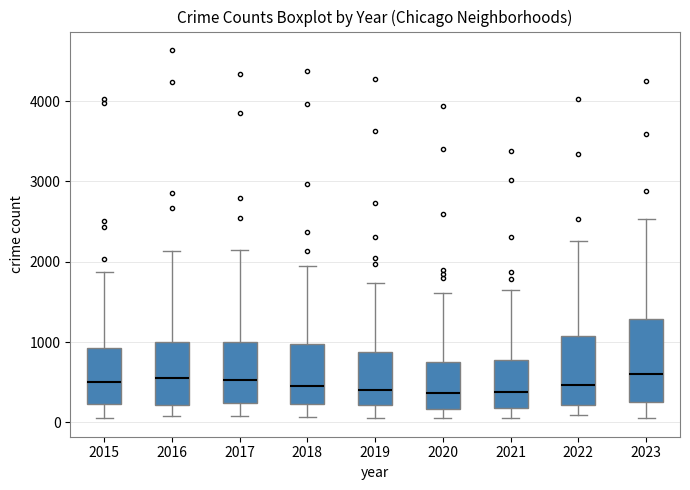

Reading left to right, read every box against the y-axis: the position of its median line, the range the box covers, and the ends of its whiskers. The values are not printed on the chart, so give them approximately, as read against the axis.

2015: median 500, box 200 to 900, whiskers 100 to 1900
2016: median 600, box 200 to 1000, whiskers 100 to 2100
2017: median 500, box 200 to 1000, whiskers 100 to 2100
2018: median 500, box 200 to 1000, whiskers 100 to 1900
2019: median 400, box 200 to 900, whiskers 100 to 1700
2020: median 400, box 200 to 700, whiskers 100 to 1600
2021: median 400, box 200 to 800, whiskers 100 to 1600
2022: median 500, box 200 to 1100, whiskers 100 to 2300
2023: median 600, box 300 to 1300, whiskers 100 to 2500